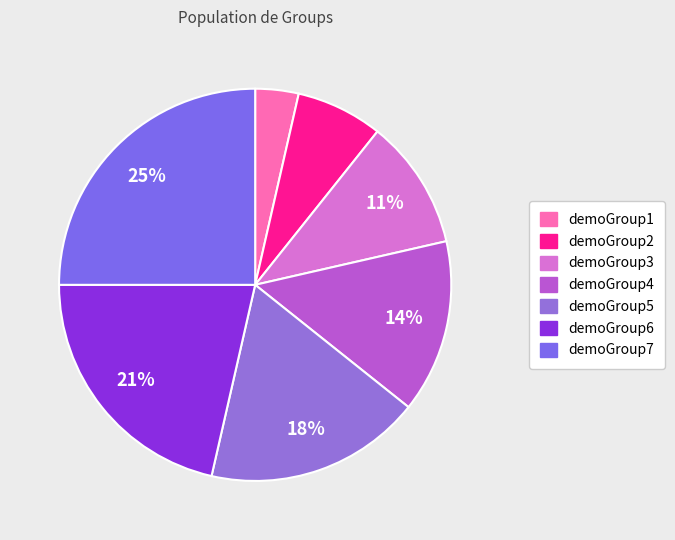

What is the change in value from demoGroup6 to demoGroup7?

+1